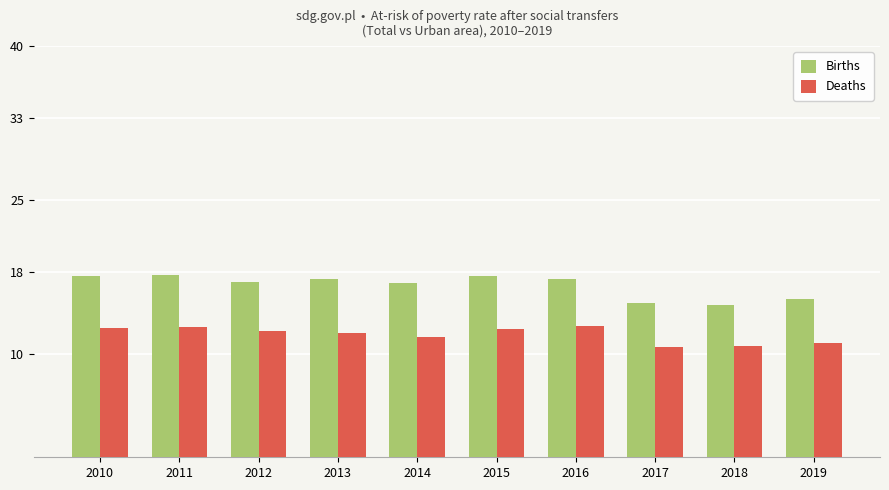

Between 2014 and 2015, which series saw the biggest shift?

Deaths